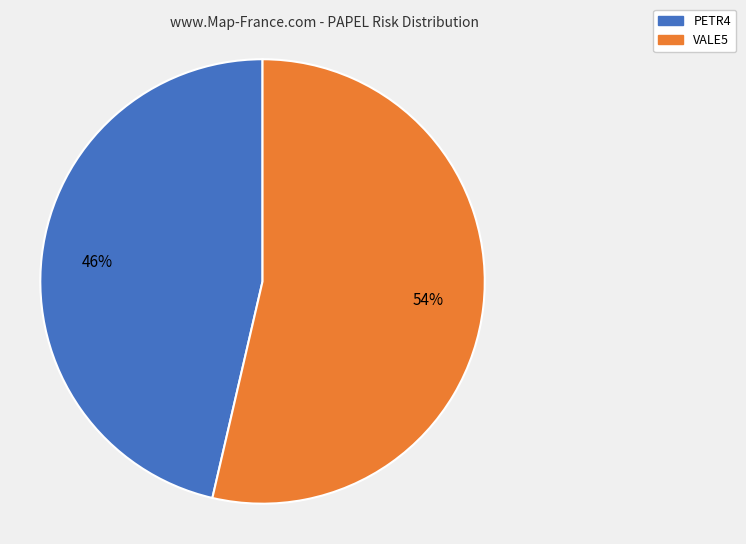

To the nearest percent, what percentage of the pie is PETR4?

46%